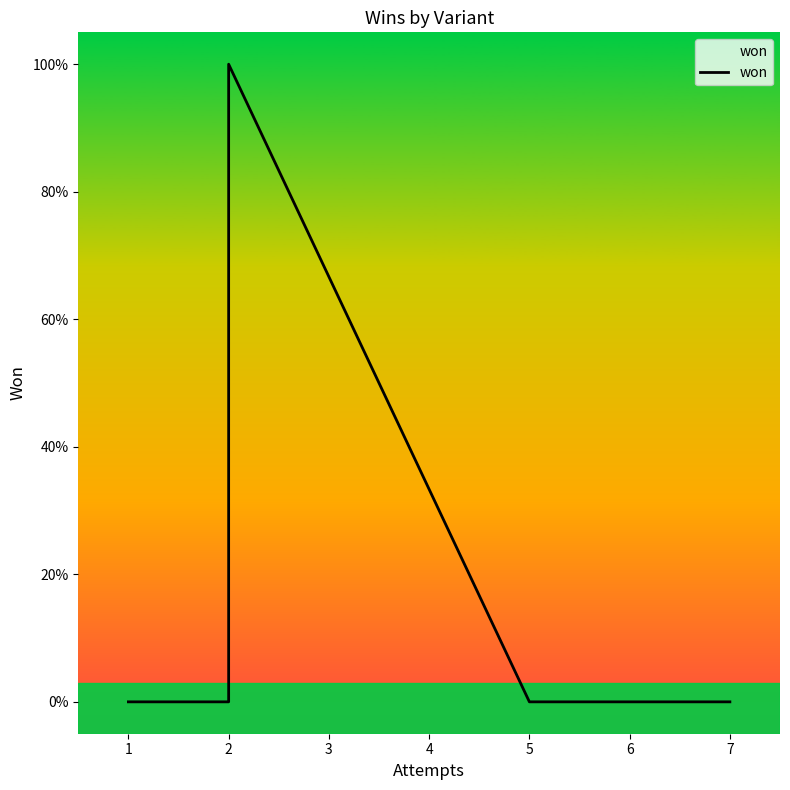

The value at 1 is 0. True or false?

False